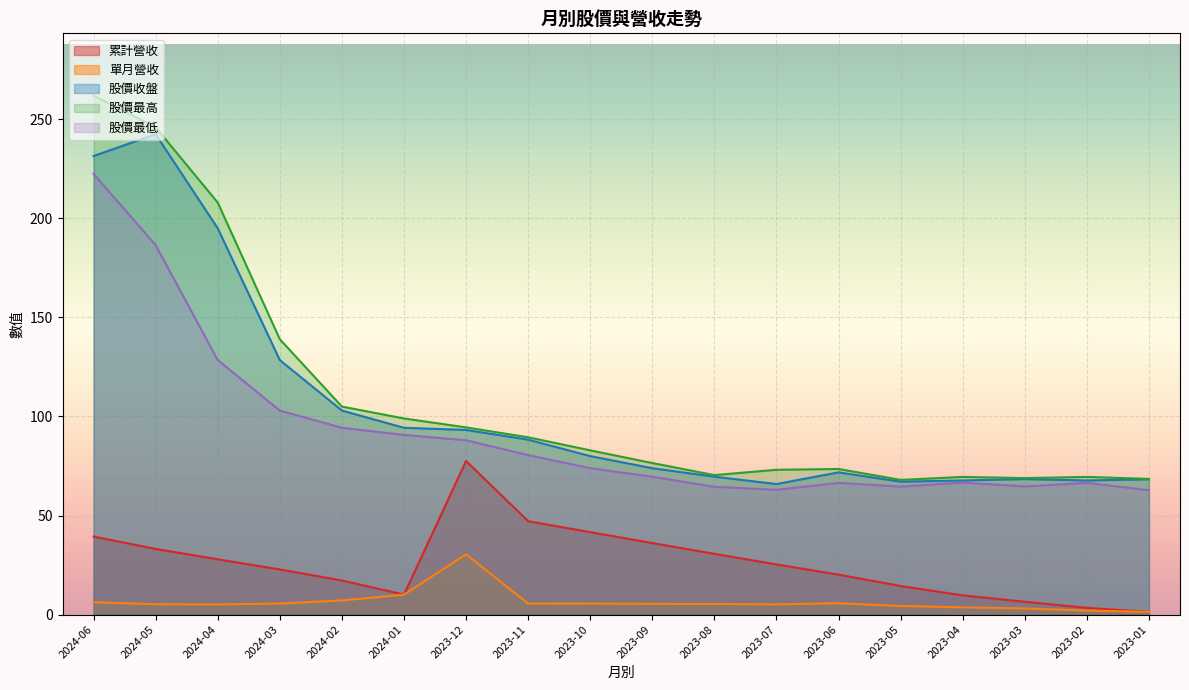

Where is the first local maximum for 累計營收?

2023-12